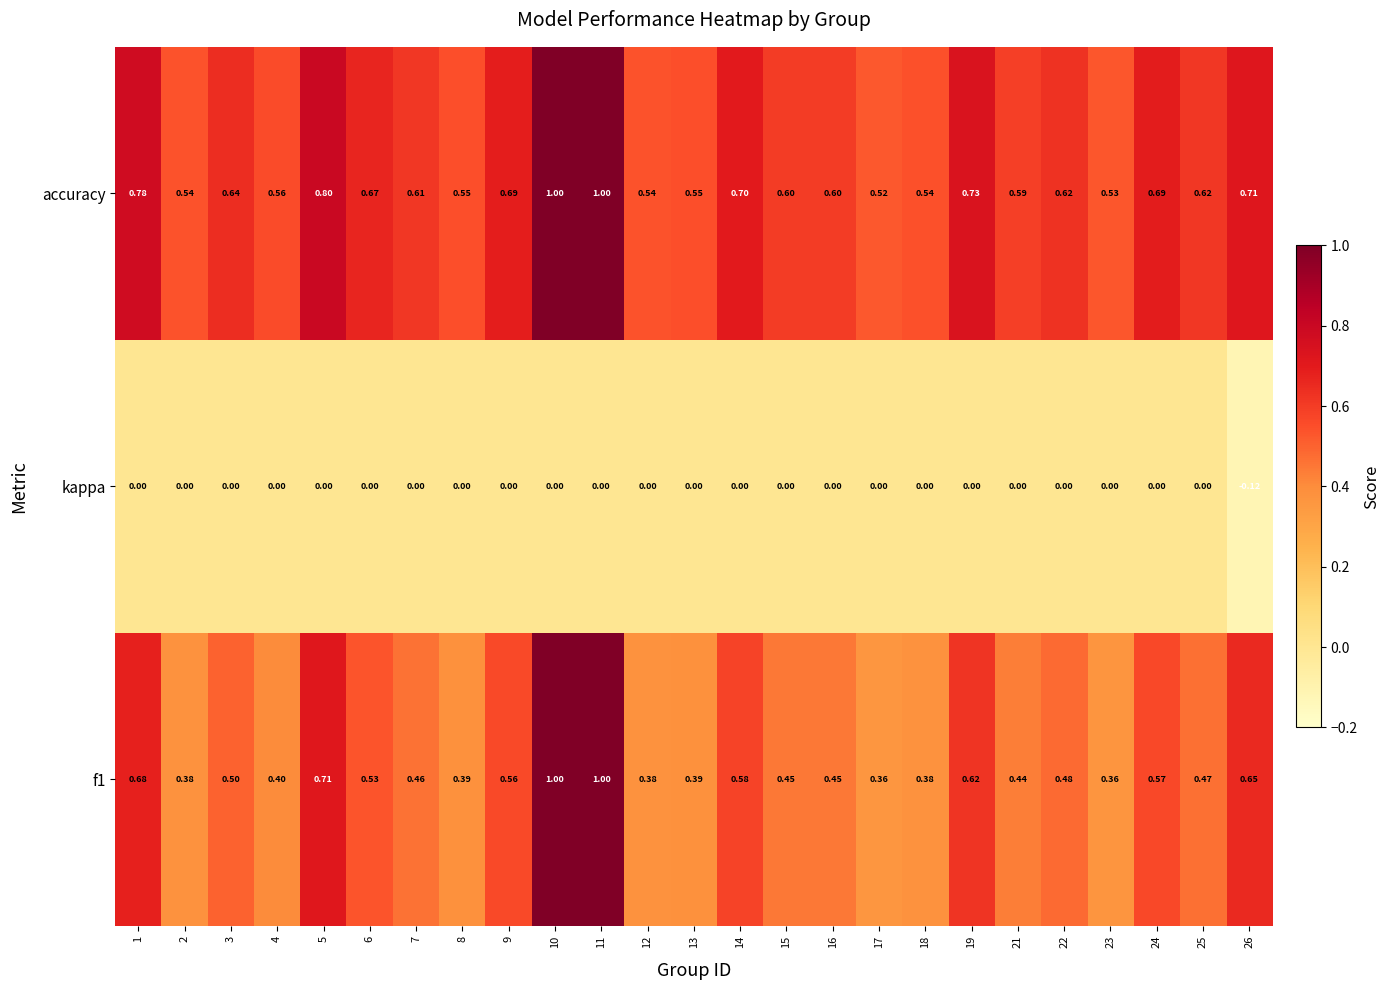

Which series has the largest total across all categories?

accuracy